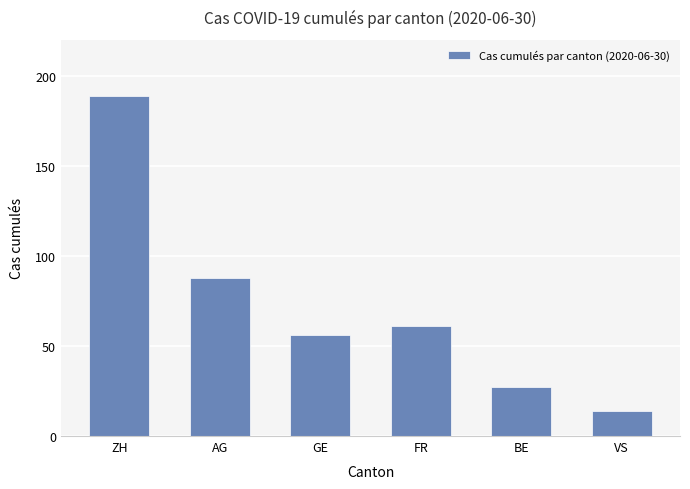

Between GE and BE, which is larger?

GE